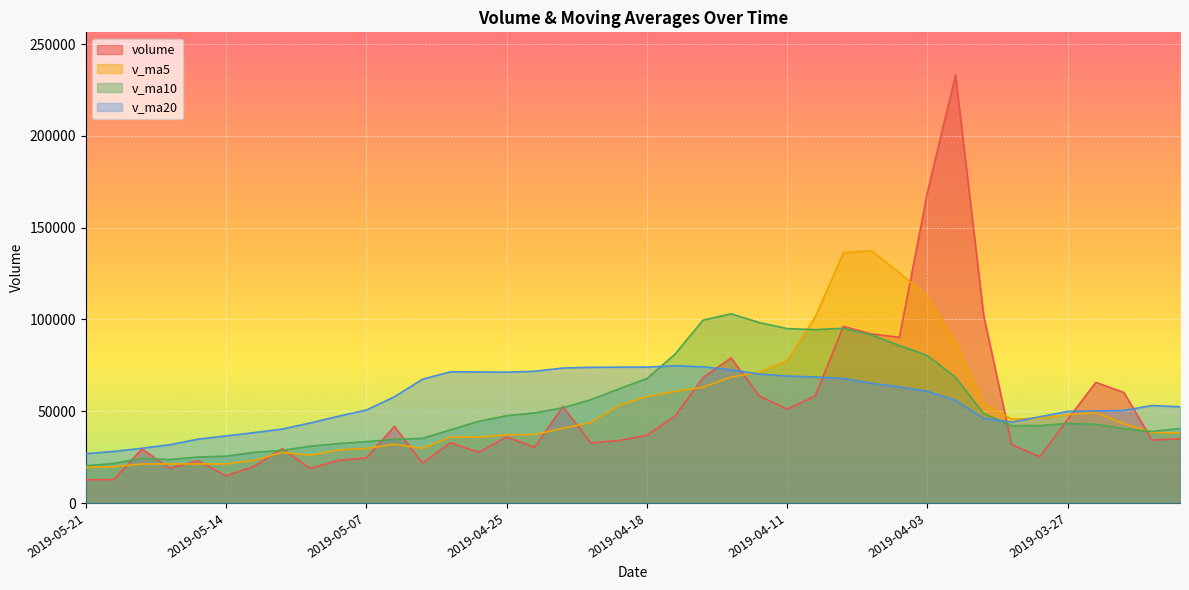

At which category does the chart reach its minimum across all series?

2019-05-21